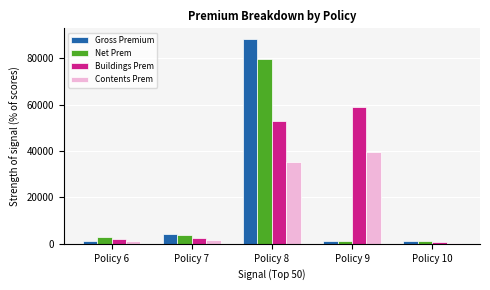

At which label does Contents Prem reach its minimum?

Policy 10